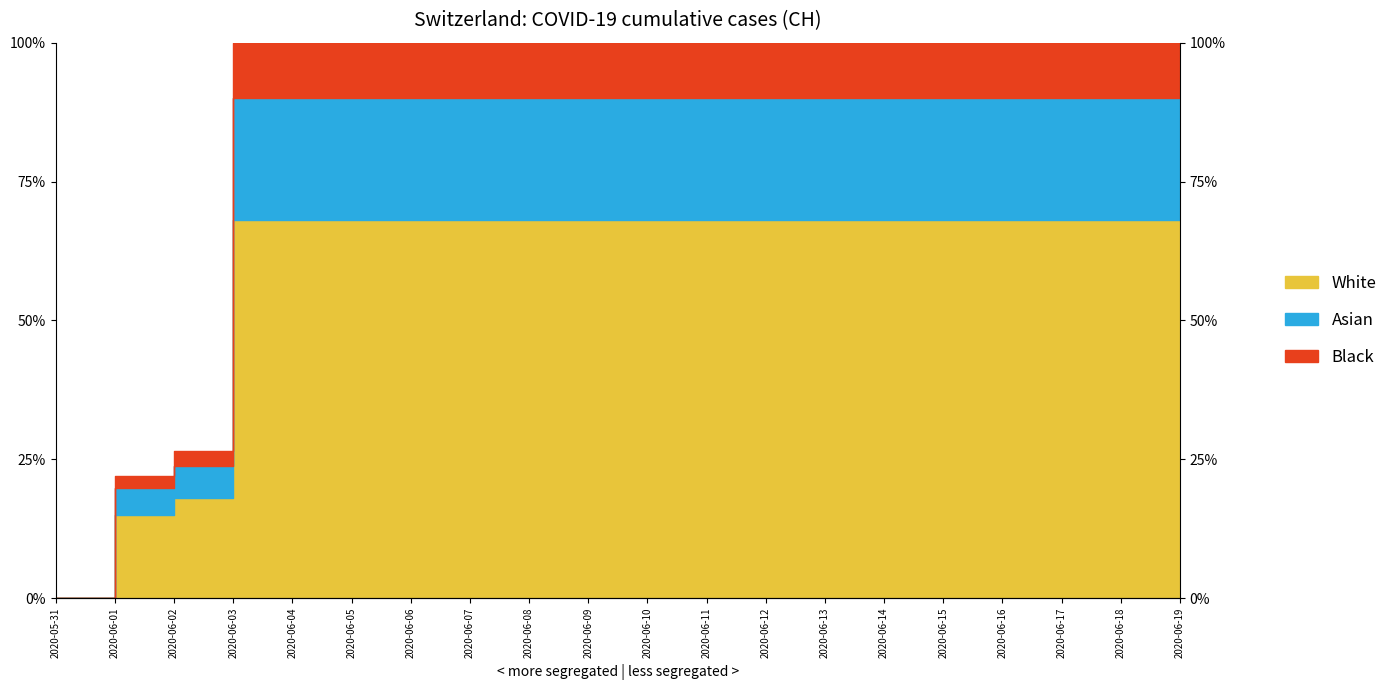

At which label is the value closest to 50?

2020-06-02